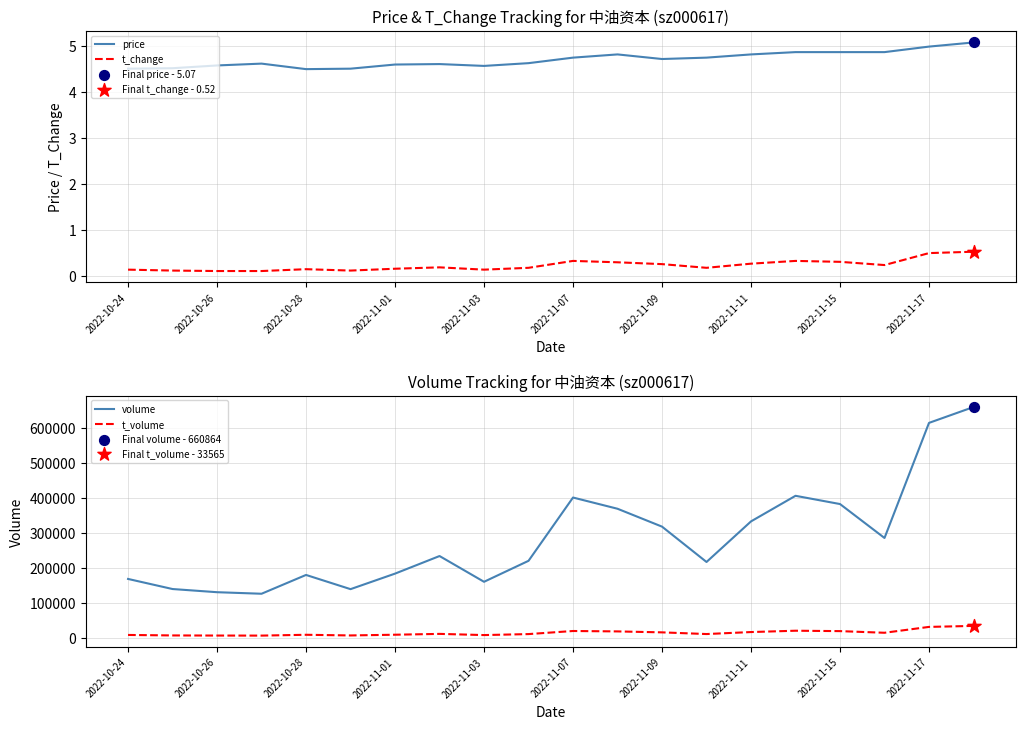

Which series contains the highest Y value?

volume